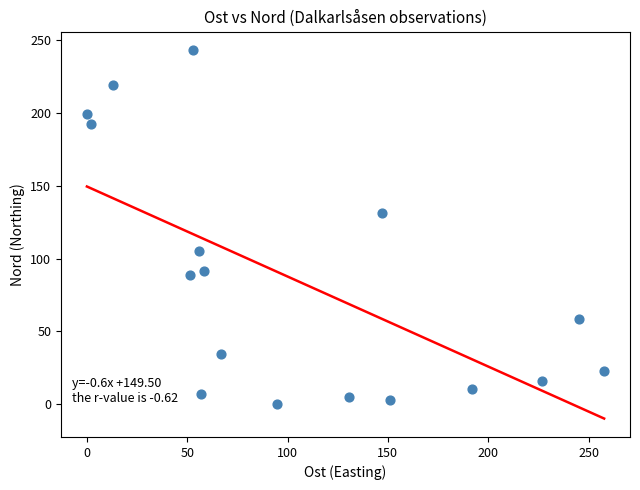

What Y value in the scatter plot is closest to 121?

131.2